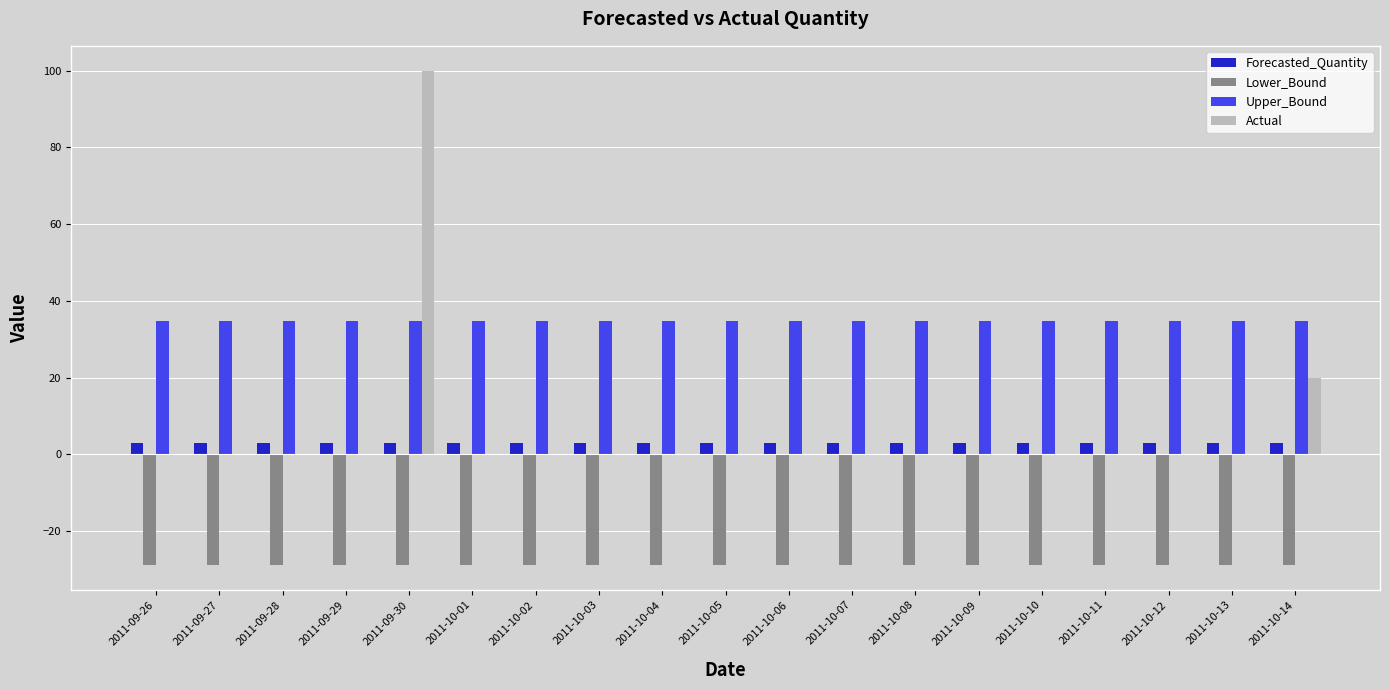

Which series has the widest spread of values?

Actual